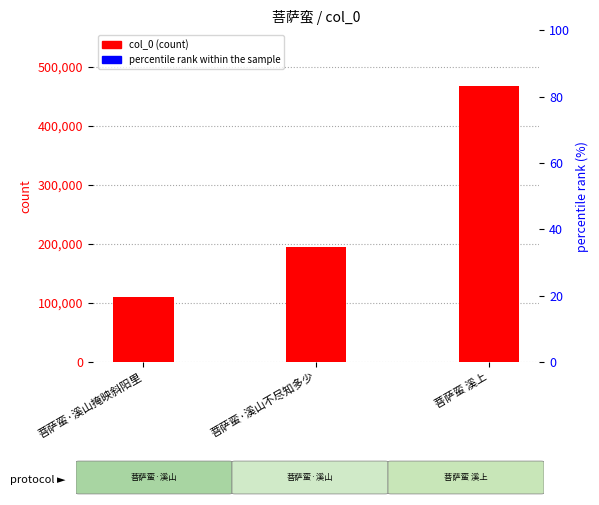

At which label is percentile rank within the sample closest to 10?

菩萨蛮·溪山掩映斜阳里